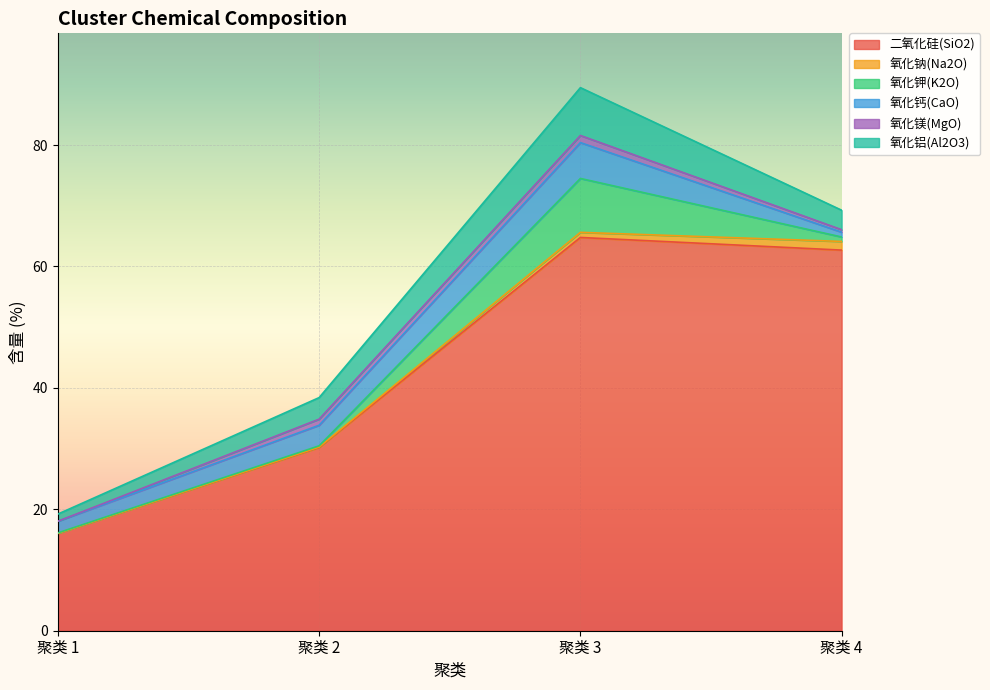

How many categories are shown in the chart?

4